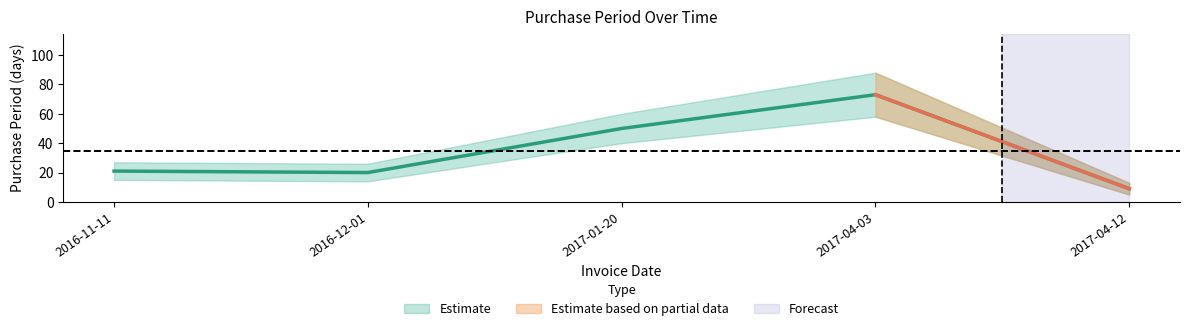

Which label corresponds to the smallest value in the chart?

2017-04-12